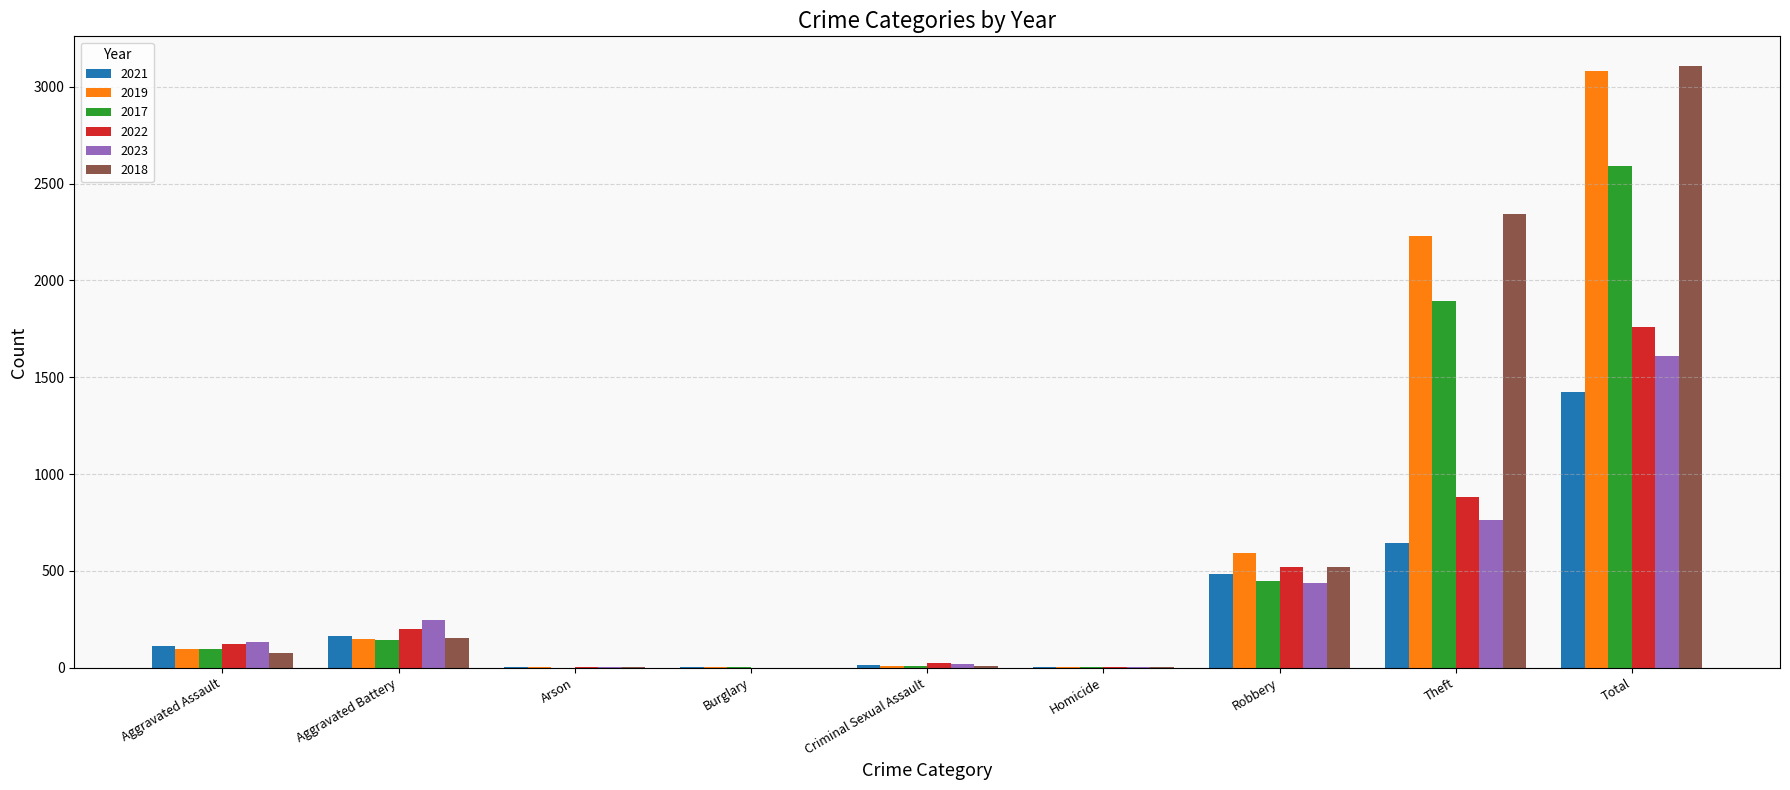

The value of 2021 at Theft is 642. True or false?

True